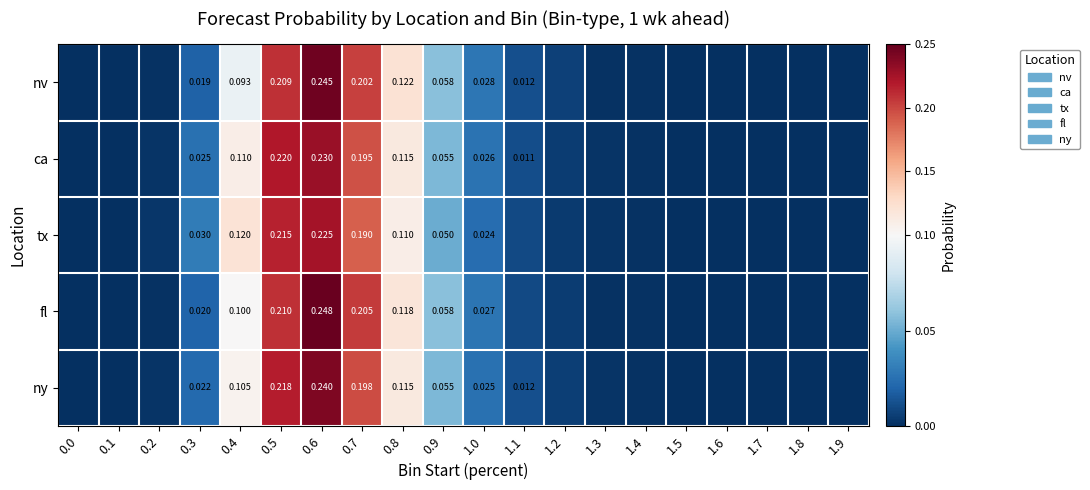

What is the total value across all series at 0.5?

1.1